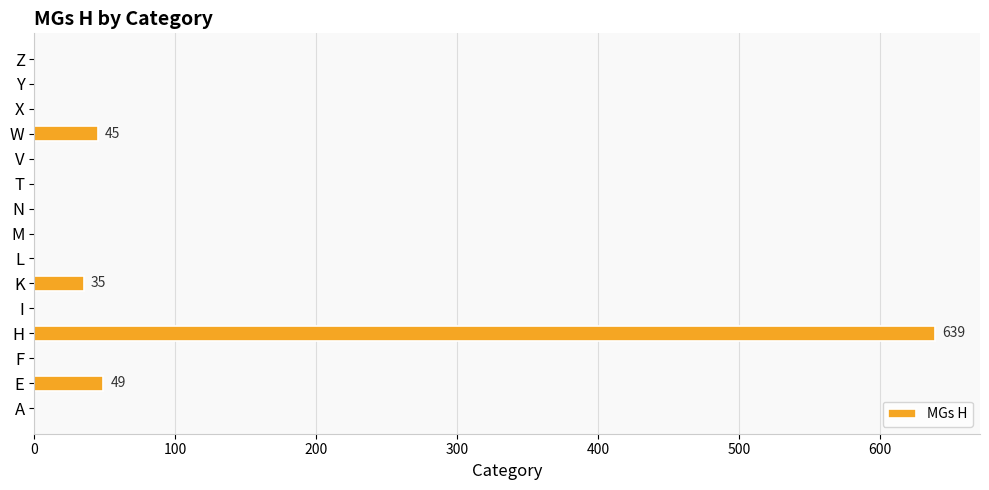

The value at H is 639. True or false?

True